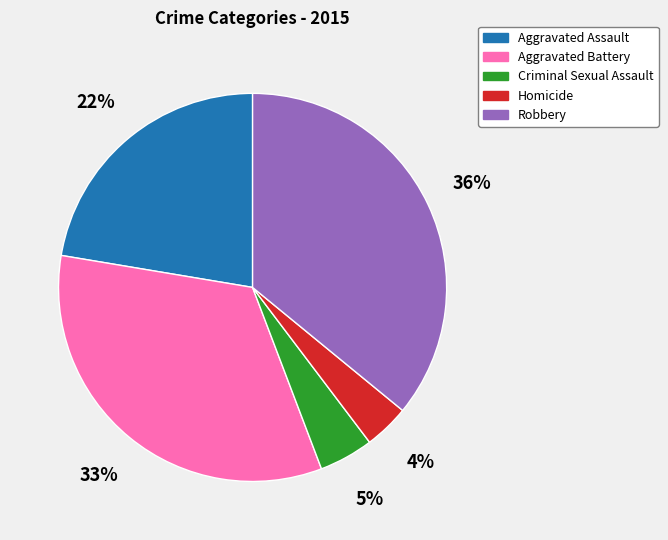

Combined, do Homicide and Aggravated Assault account for over 50%?

No